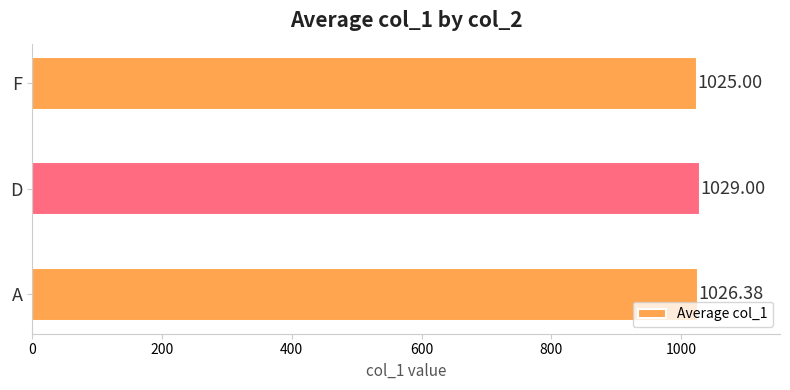

What is the average value?

1026.8